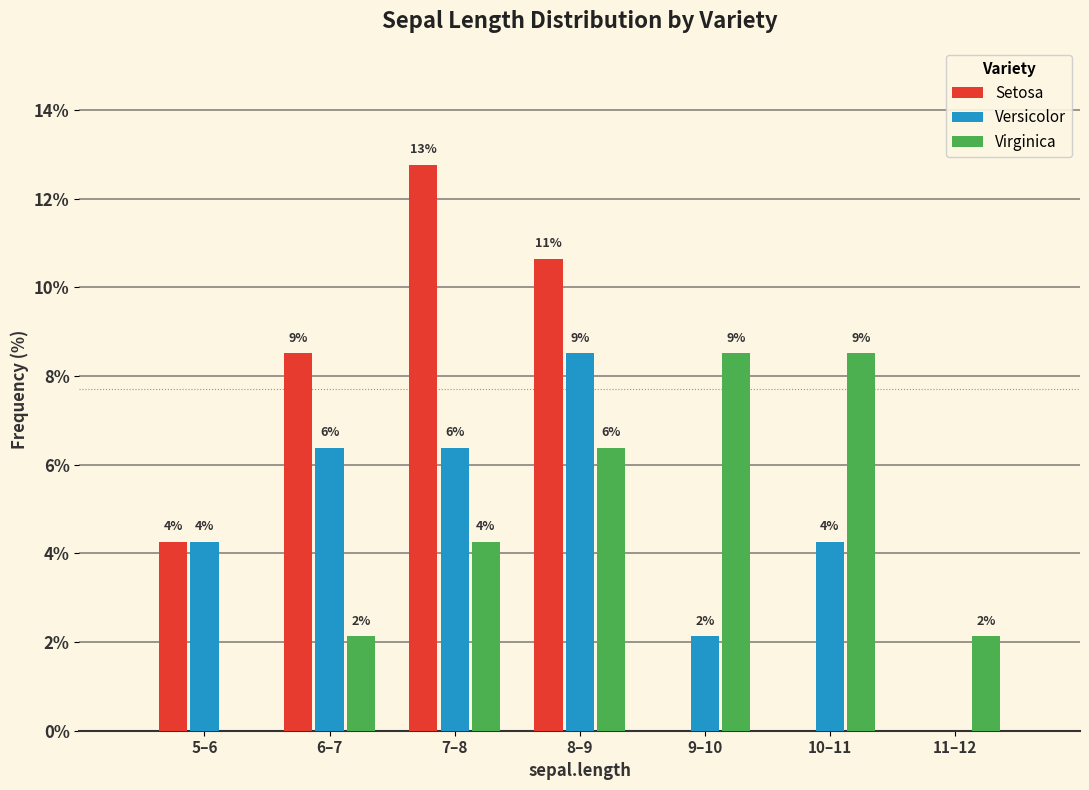

What are all the series names shown in the legend?

Setosa, Versicolor, Virginica